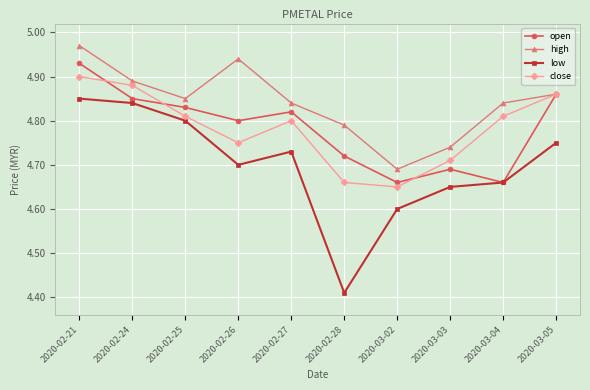

Which category has the highest value in the open series?

2020-02-21